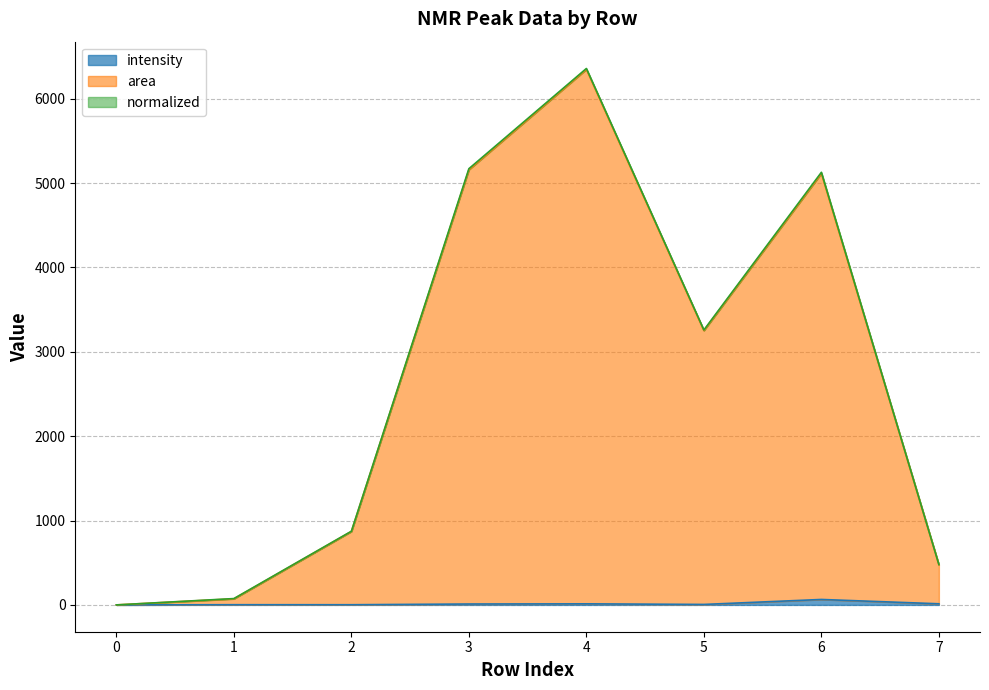

At which category is the sum across all series the highest?

4